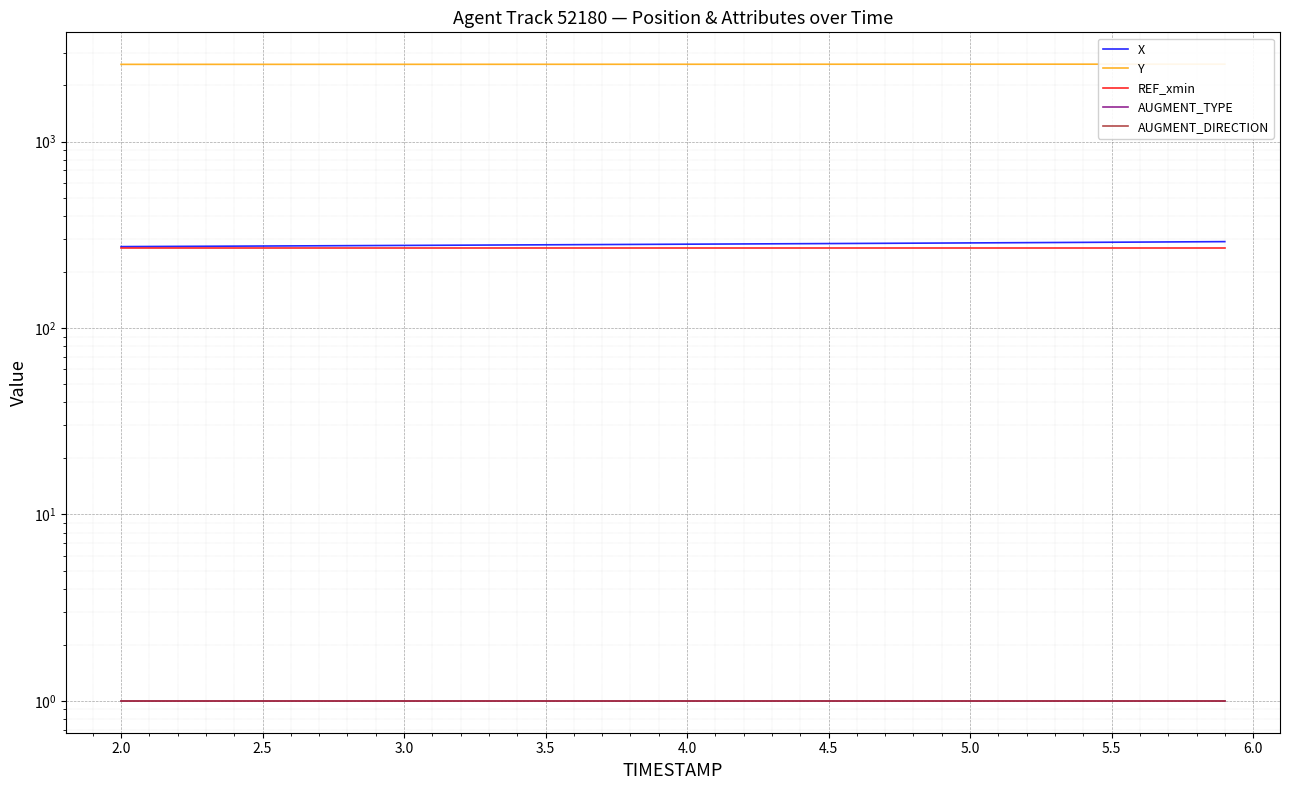

How many lines are shown in the chart?

5